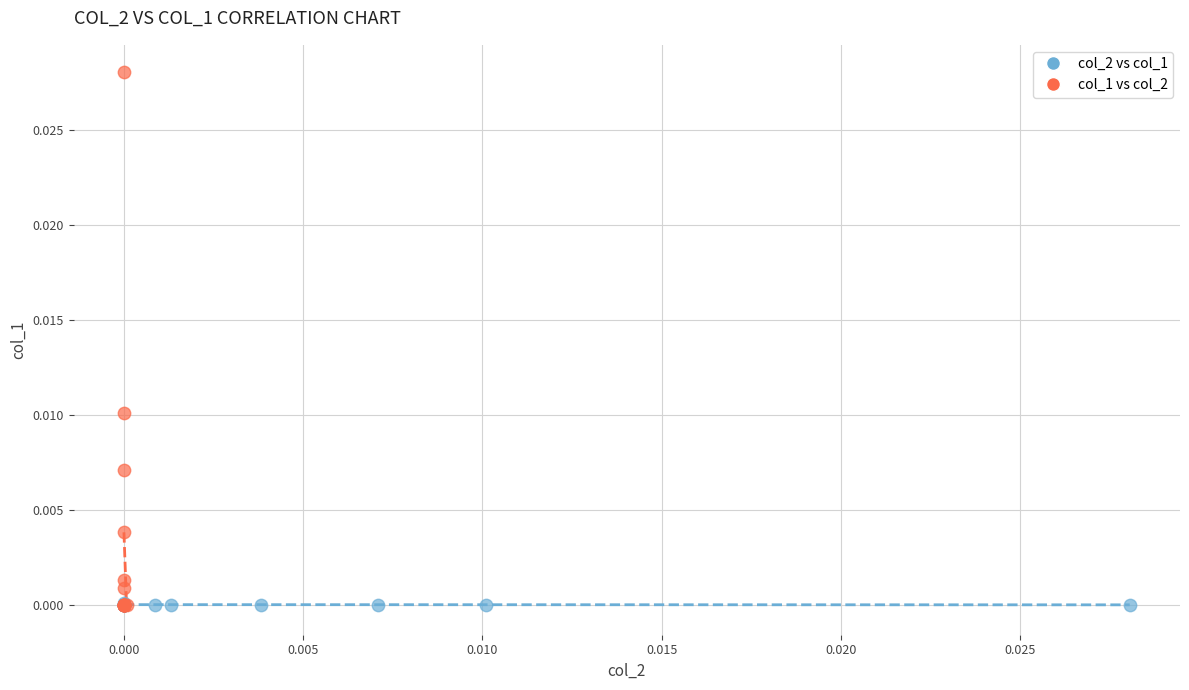

Which series reaches the maximum Y coordinate?

col_1 vs col_2